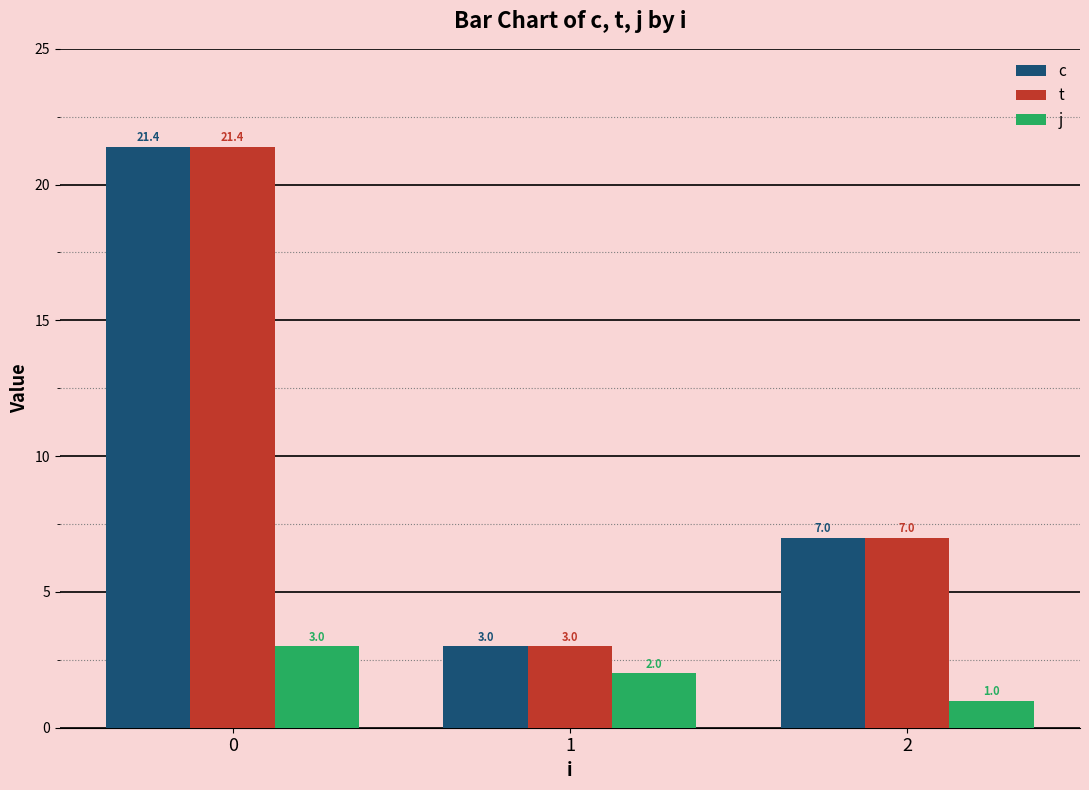

What is the spread (max minus min) of values at 1?

1.0